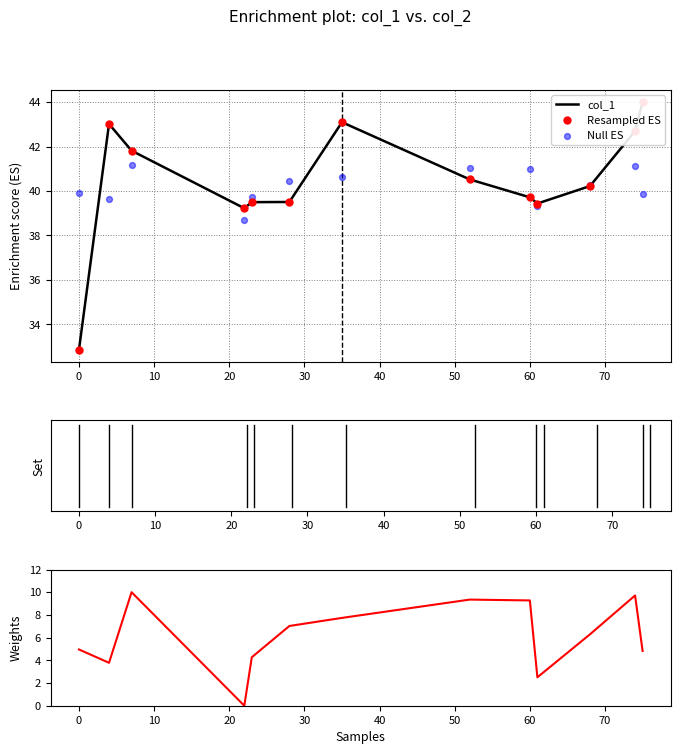

Which series reaches the maximum Y coordinate?

col_1